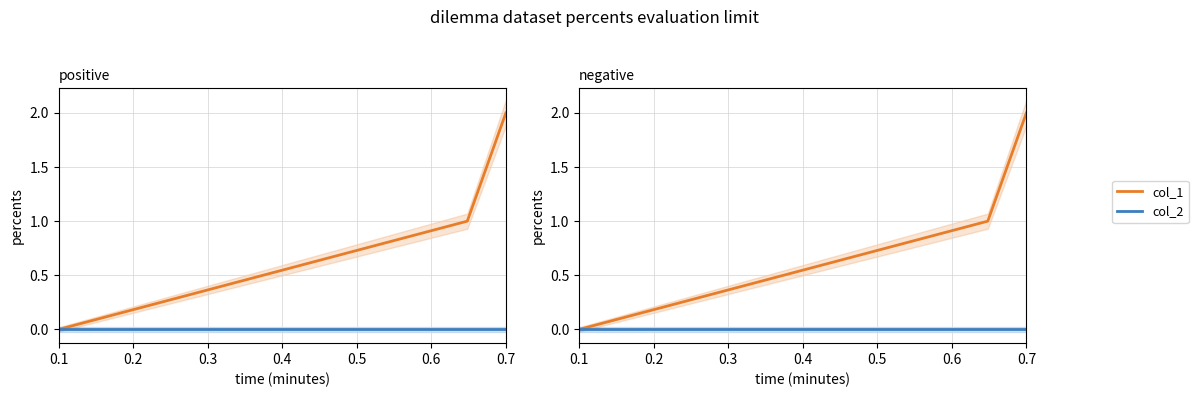

The value of col_1 at 0.1 is 0. True or false?

True